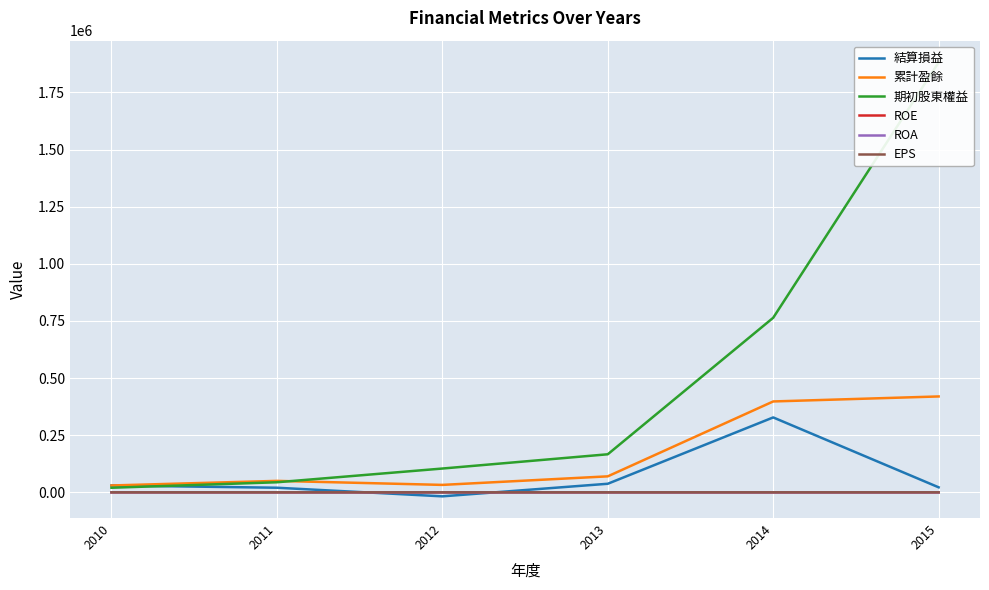

In EPS, how many points are lower than both neighbors (excluding endpoints)?

1